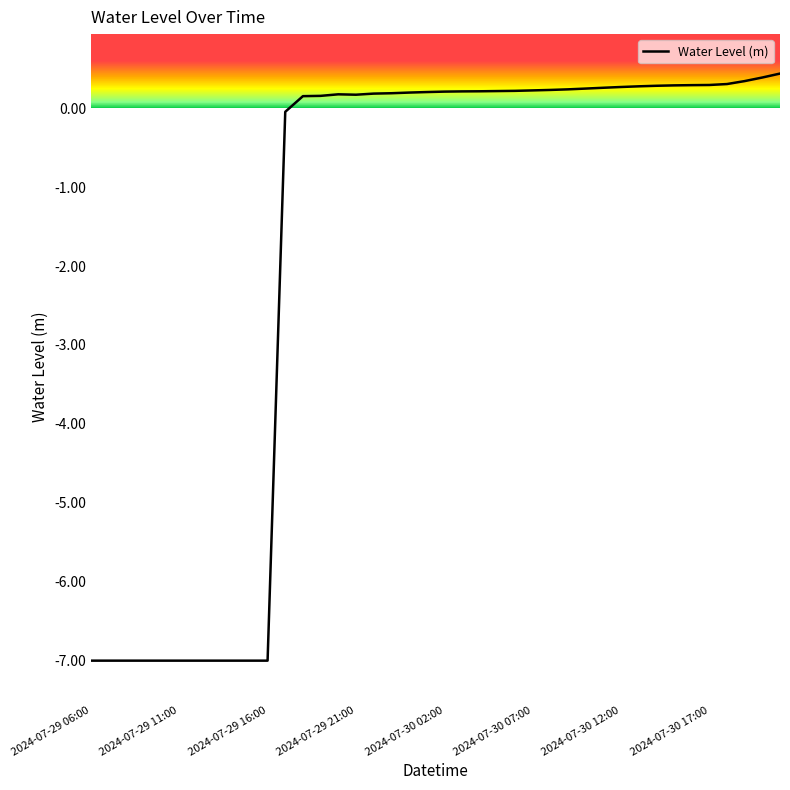

How many lines are shown in the chart?

1